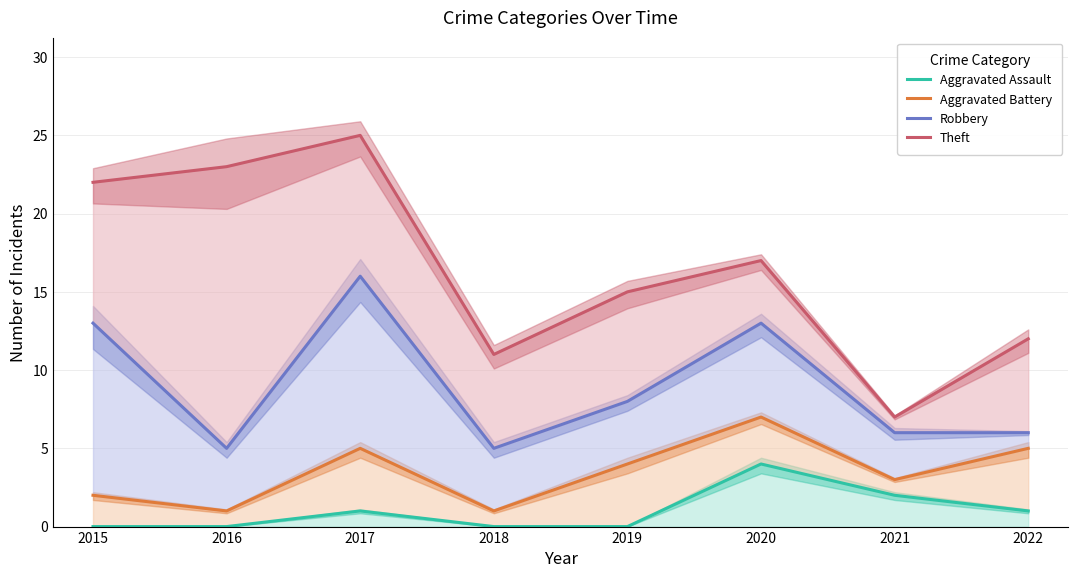

Reading left to right, transcribe all the data shown in this chart.

Aggravated Assault: 2015=0	2016=0	2017=1	2018=0	2019=0	2020=4	2021=2	2022=1
Aggravated Battery: 2015=2	2016=1	2017=5	2018=1	2019=4	2020=7	2021=3	2022=5
Robbery: 2015=13	2016=5	2017=16	2018=5	2019=8	2020=13	2021=6	2022=6
Theft: 2015=22	2016=23	2017=25	2018=11	2019=15	2020=17	2021=7	2022=12